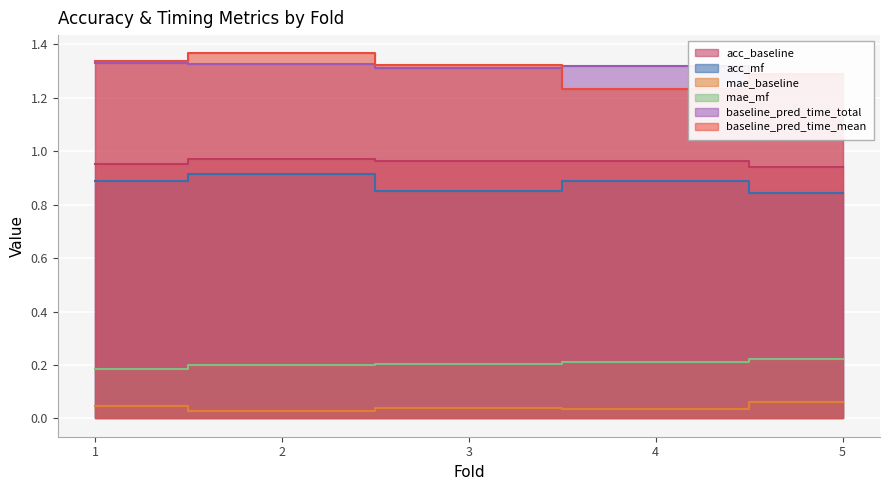

What is the value of the baseline_pred_time_mean point at the 4th from the left?

1.2